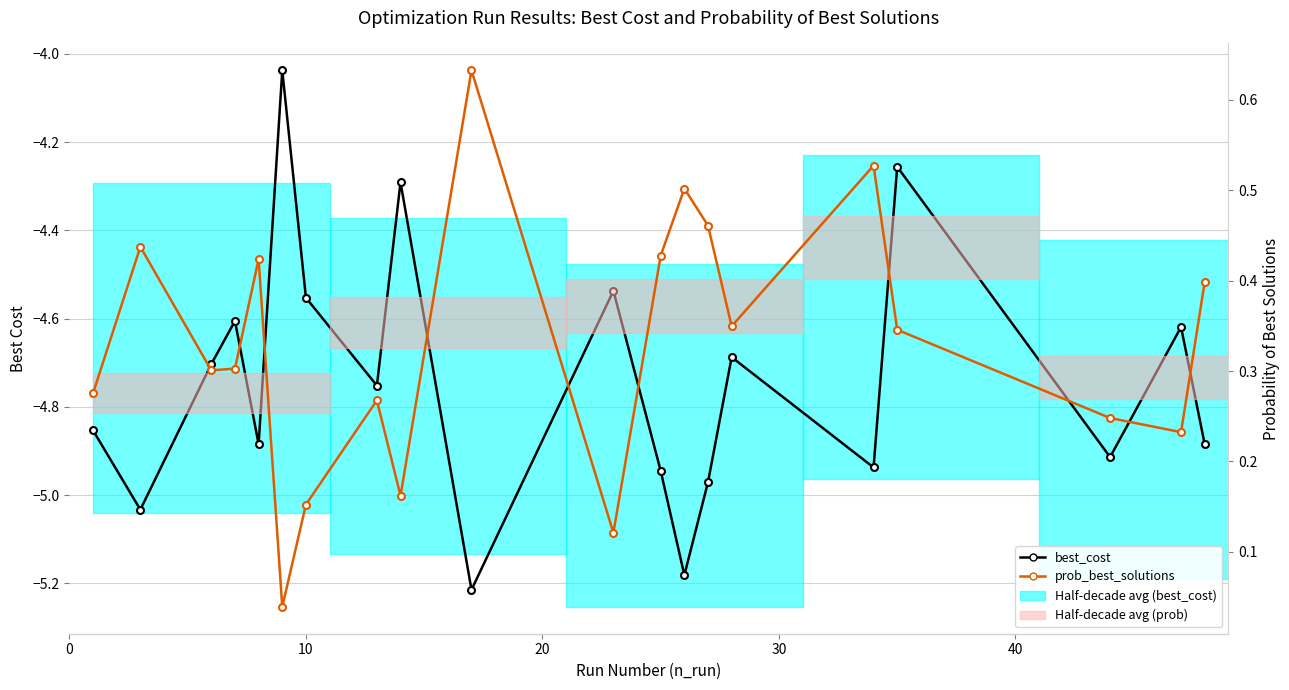

Is the value of best_cost at 18 greater than the value of prob_best_solutions at 13?

No